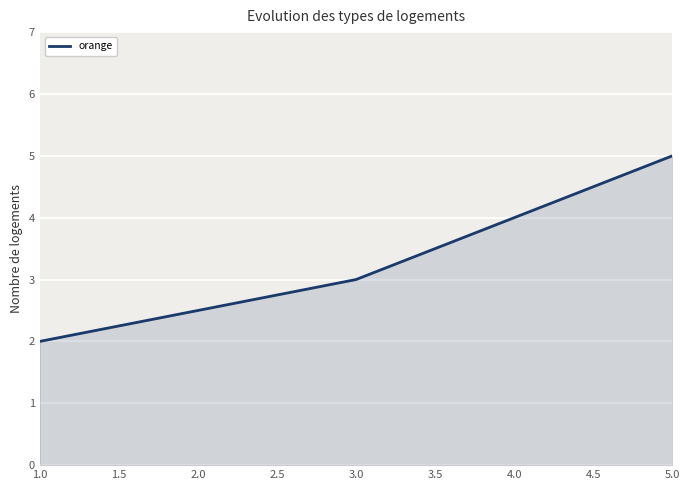

Rank the categories by value from highest to lowest.

5.0, 4.0, 3.0, 1.0